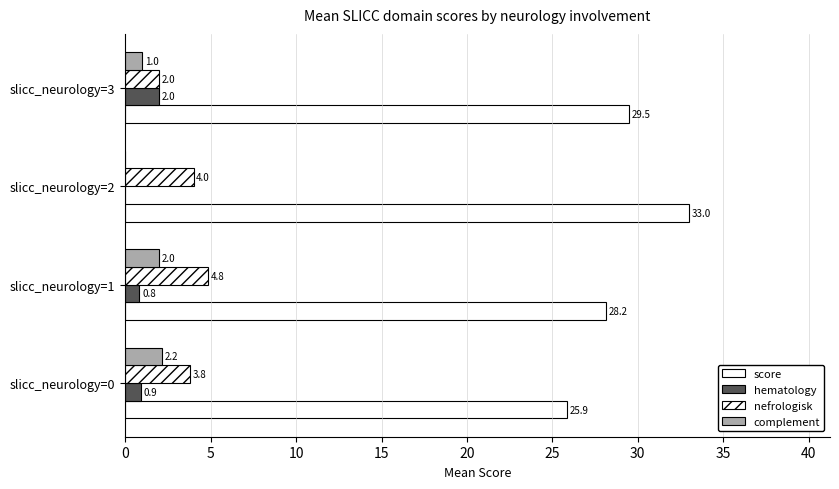

What is the sum of all nefrologisk values?

14.6